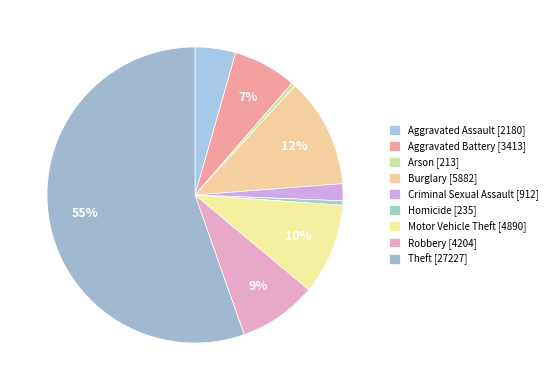

Does any single category account for the majority?

Yes